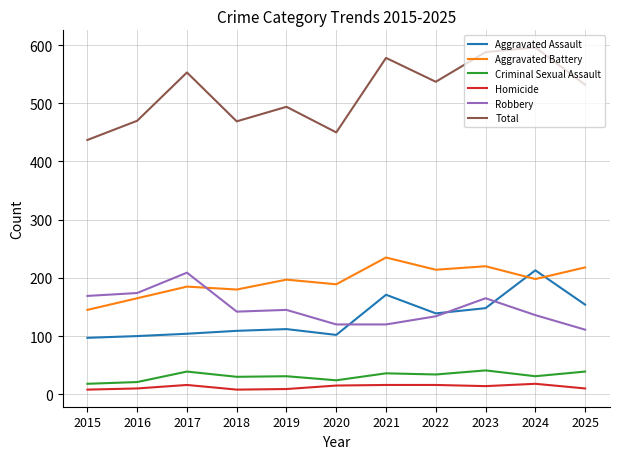

Which series has the largest total across all categories?

Total